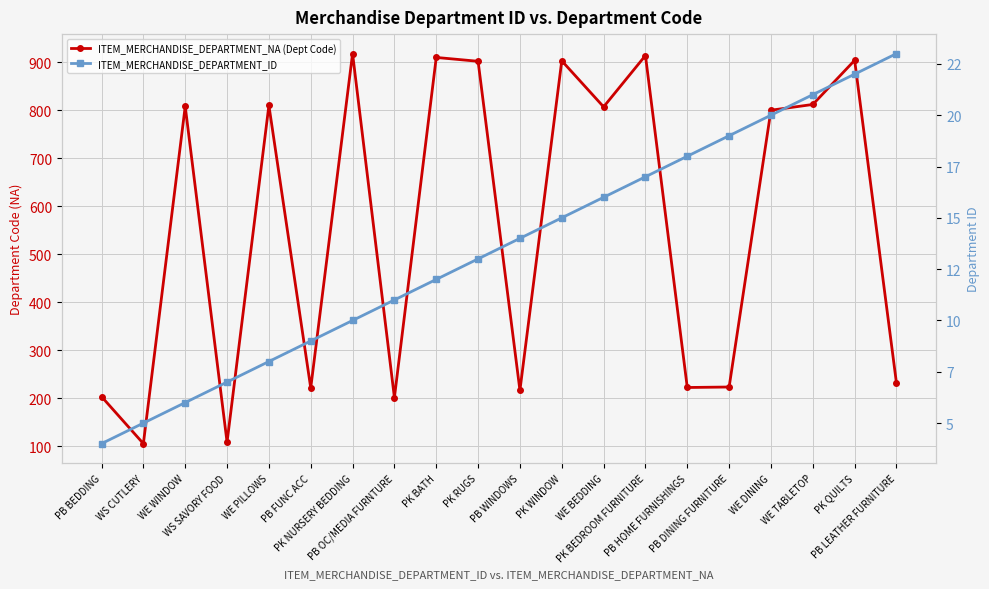

What is the total value across all series at PB LEATHER FURNITURE?

254